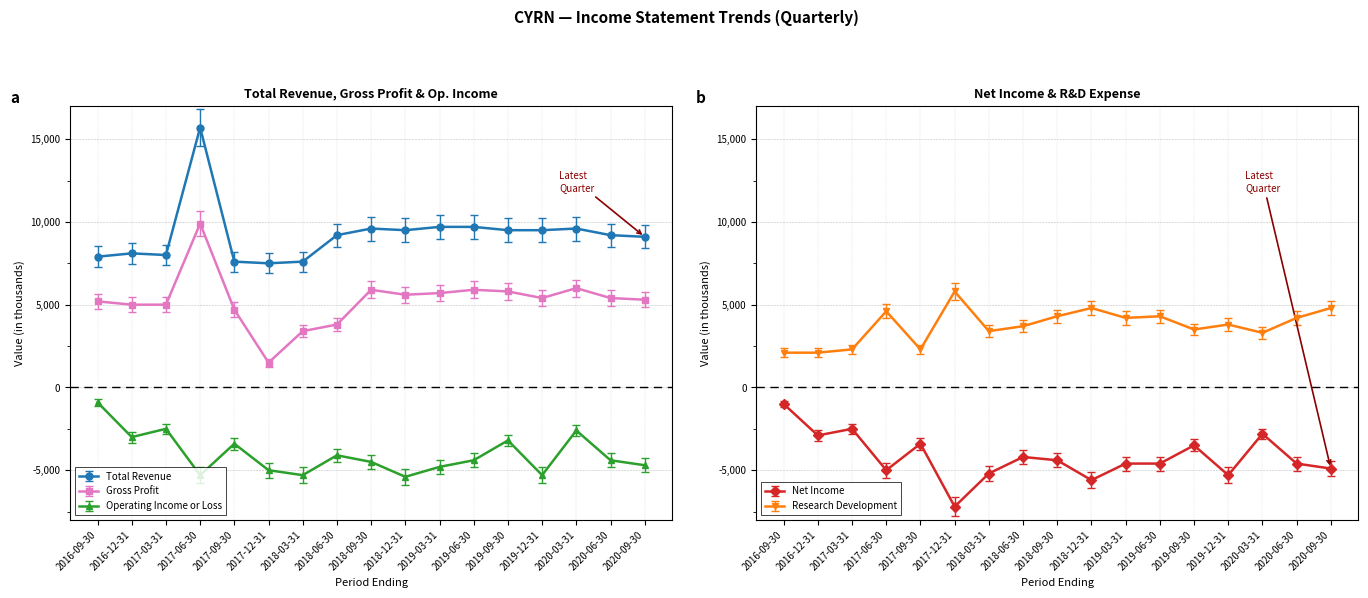

At which label does Total Revenue first exceed 9902?

2017-06-30